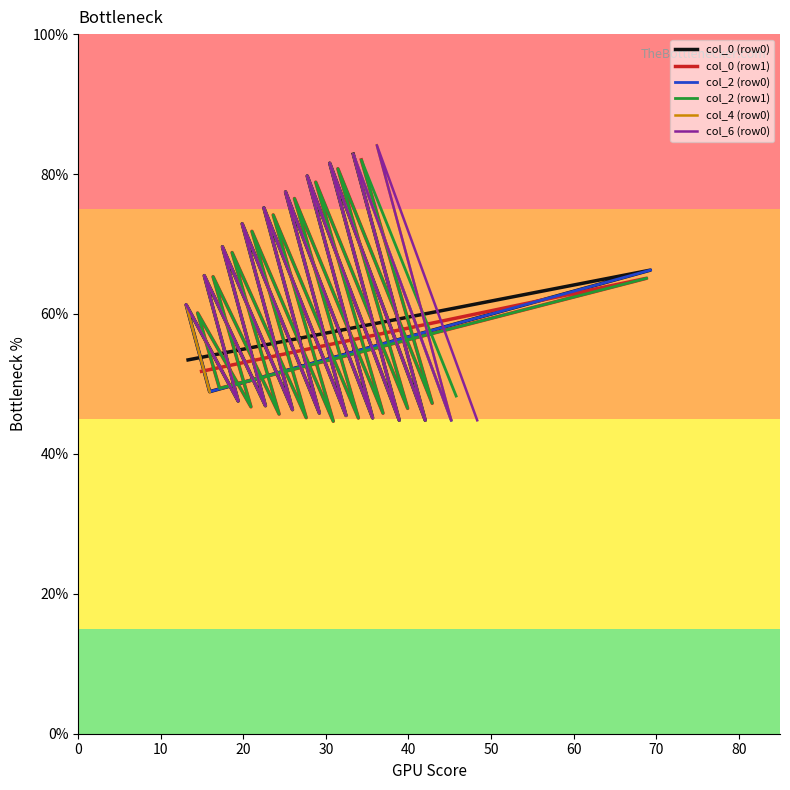

In col_0 (row0), how many points are higher than both neighbors (excluding endpoints)?

9